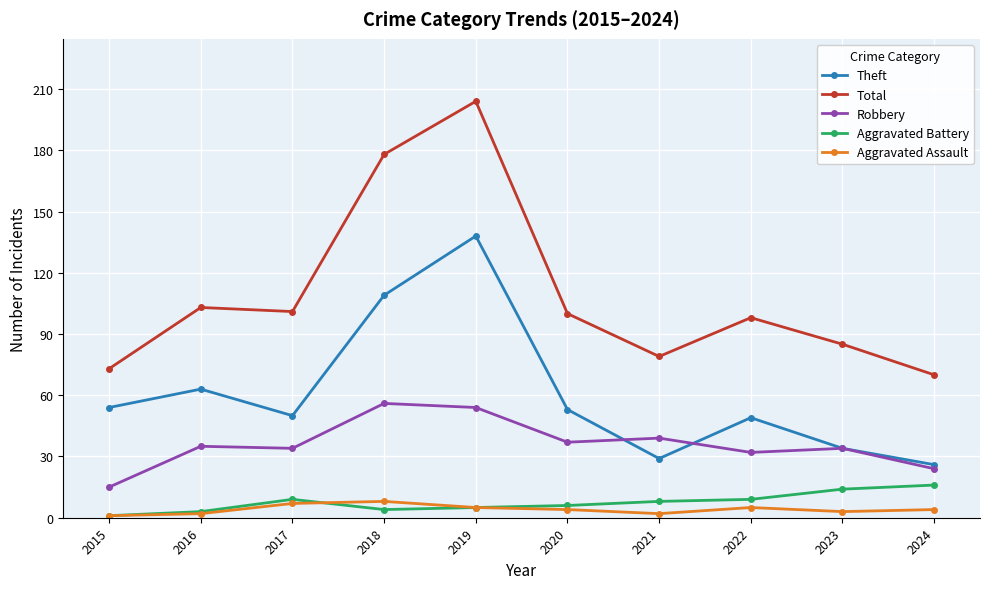

What is the spread (max minus min) of values at 2015?

72